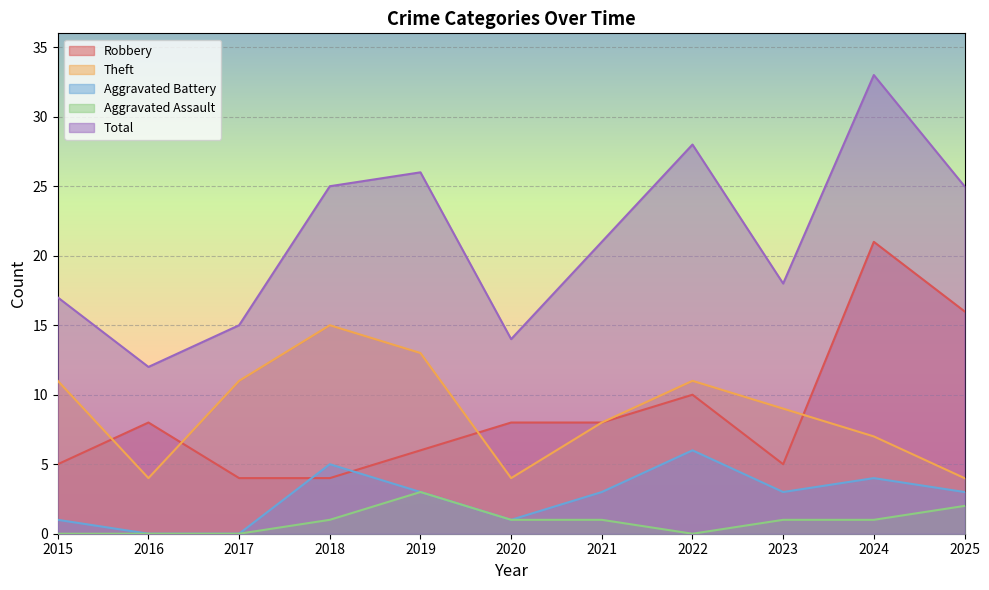

True or false: Theft has more than 0 interior local peaks.

True